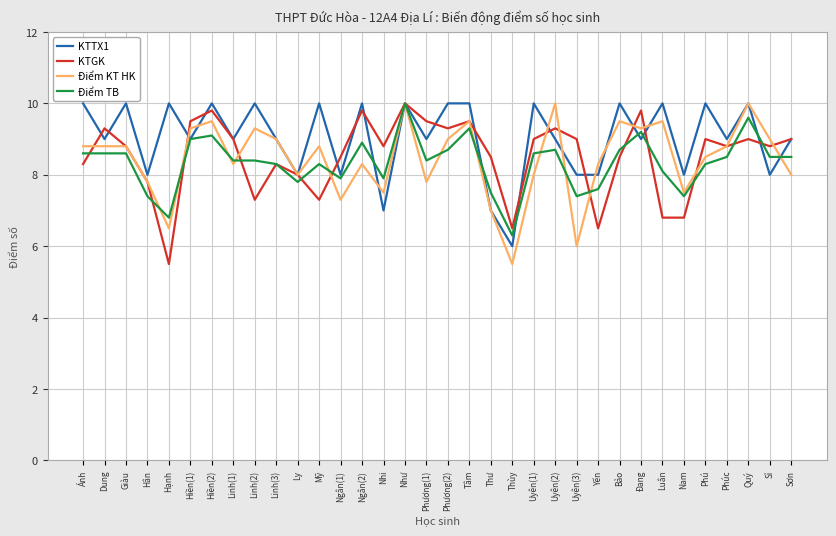

What is the maximum value shown in the chart?

10.0